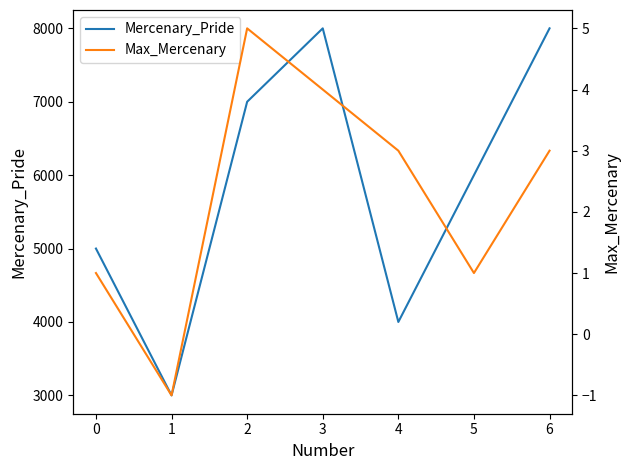

What is the sum of all Max_Mercenary values?

16